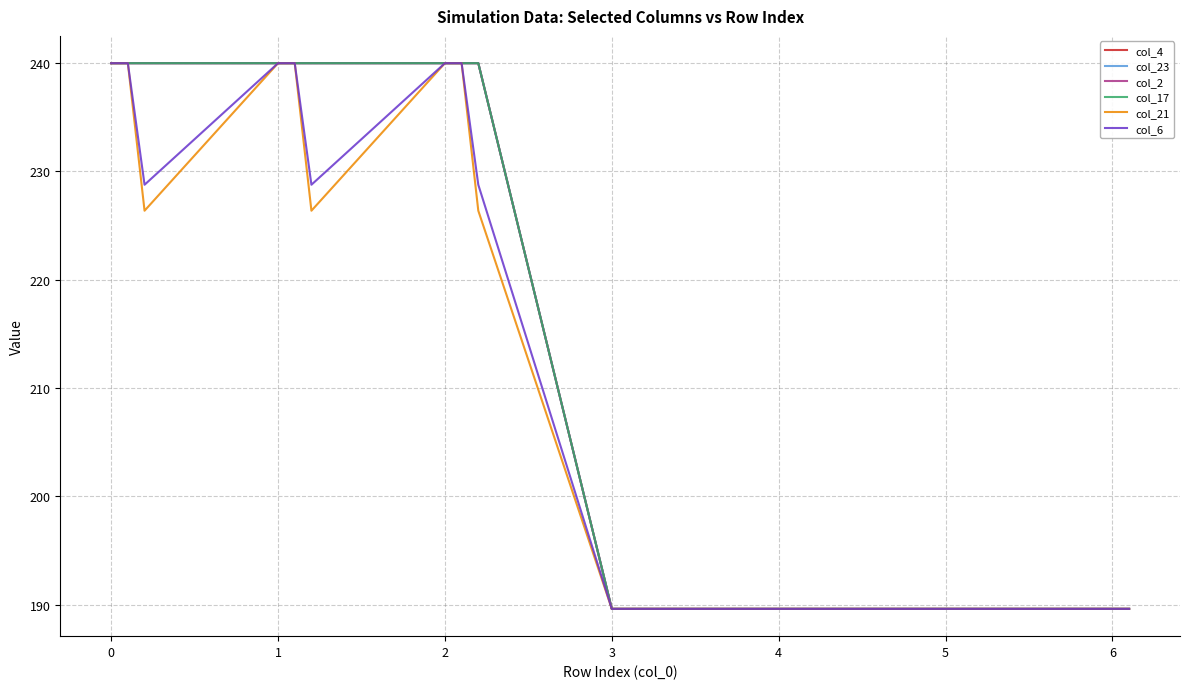

Does the chart have visible grid lines?

Yes